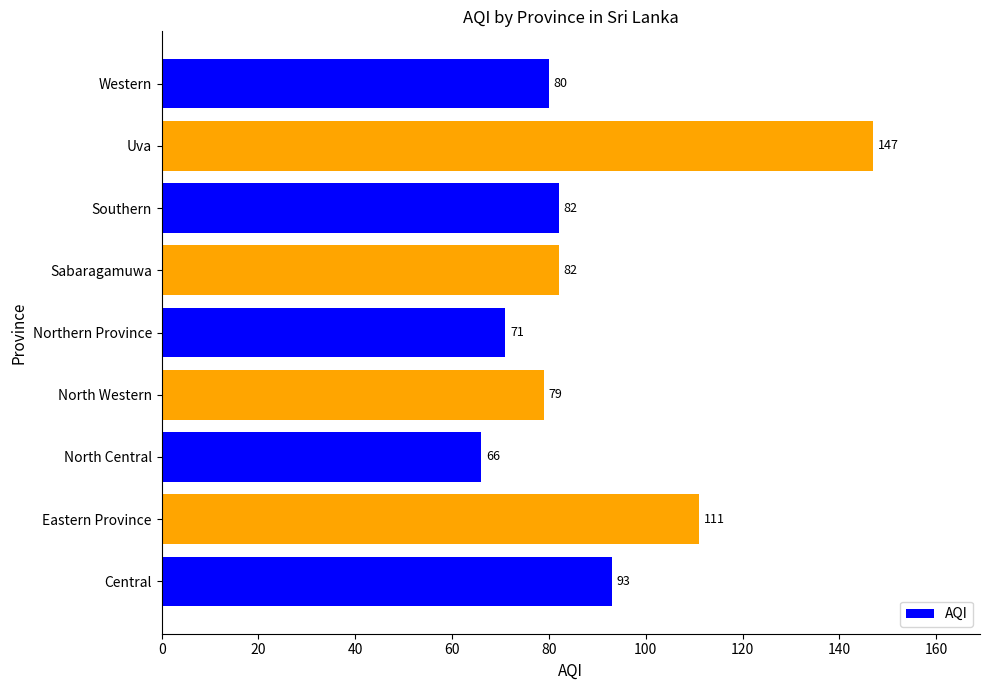

Count the number of data series in this chart.

1